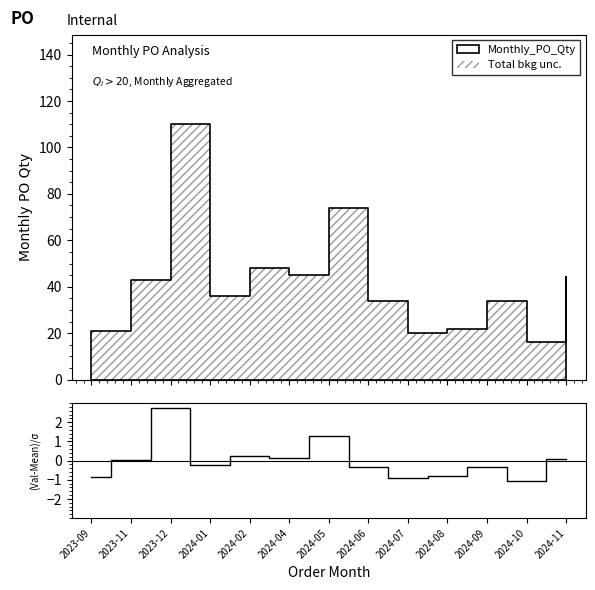

Which category has the highest value across all series?

2023-12